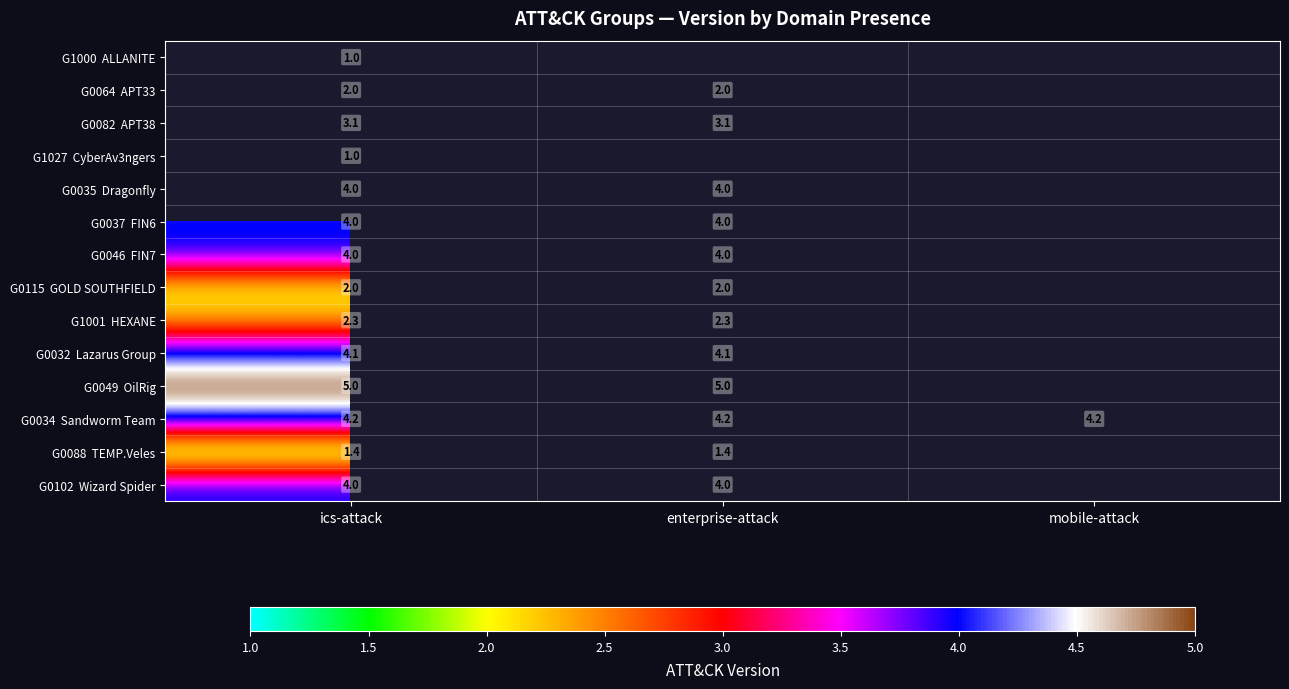

Is the value of G0035 Dragonfly at mobile-attack greater than the value of G0049 OilRig at ics-attack?

No